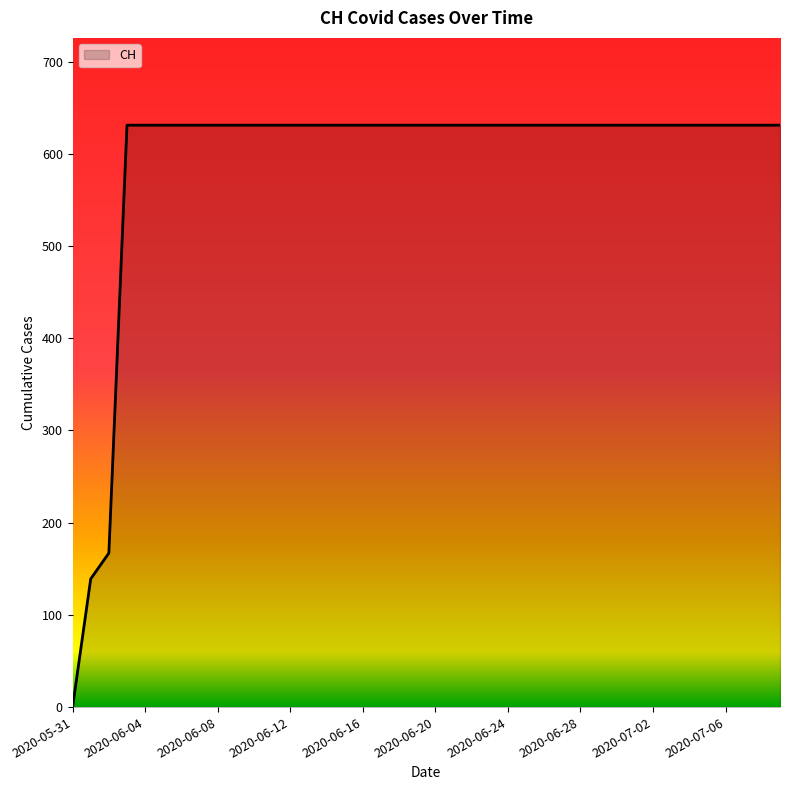

Does the chart have visible grid lines?

No